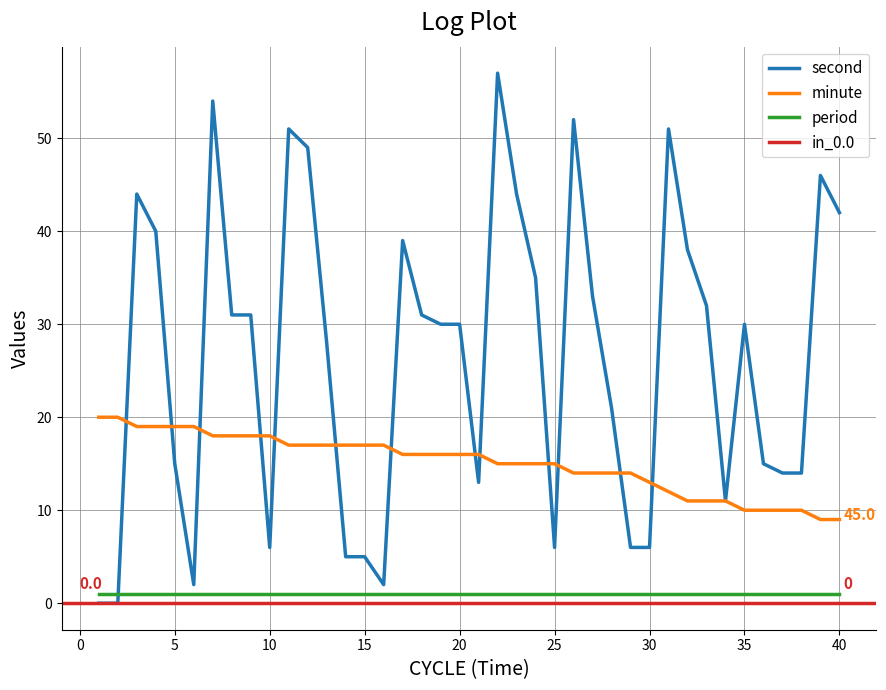

What is the highest value of the second series?

57